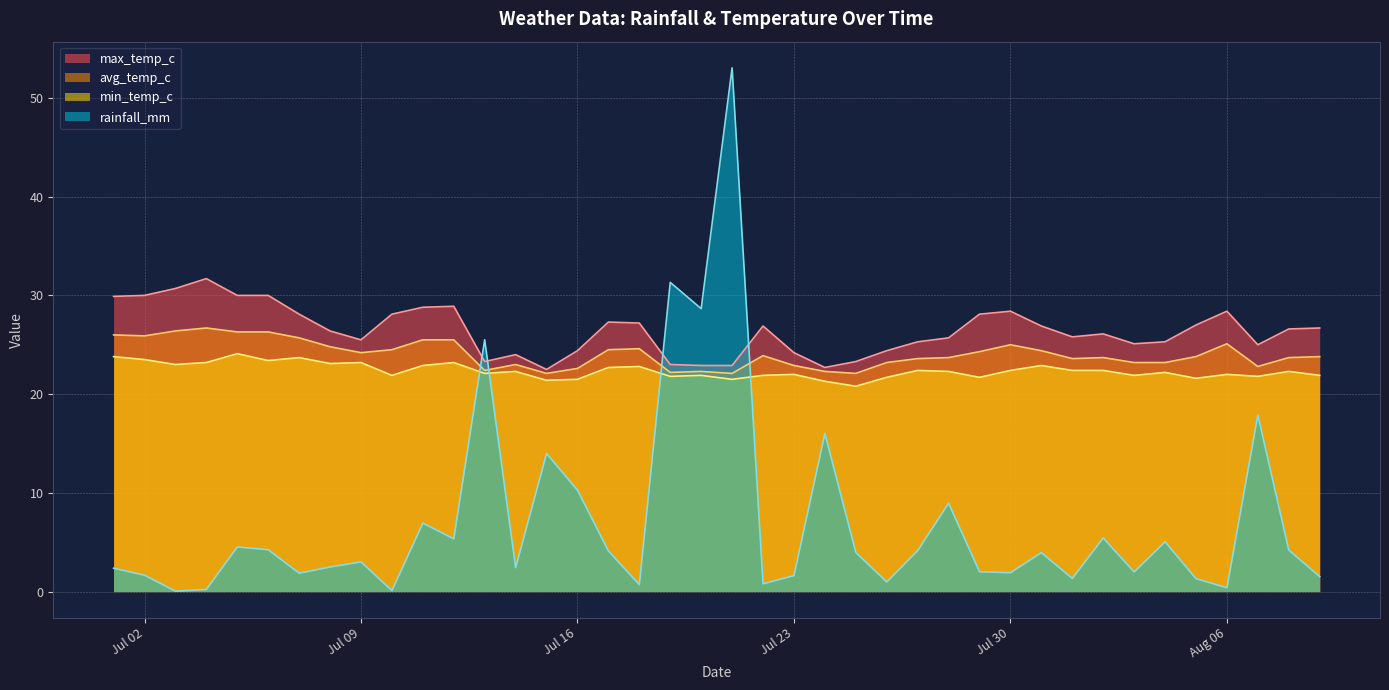

True or false: rainfall_mm has a value of 1.3 at 2024-08-05.

True